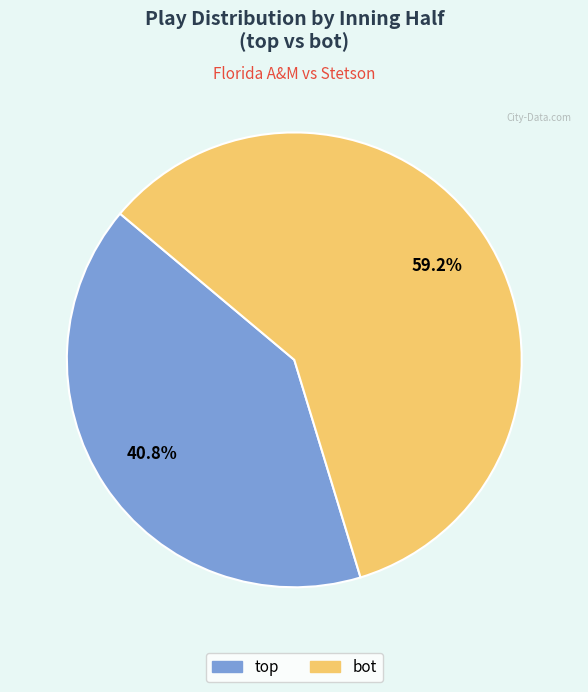

How many slices are in this pie chart?

2